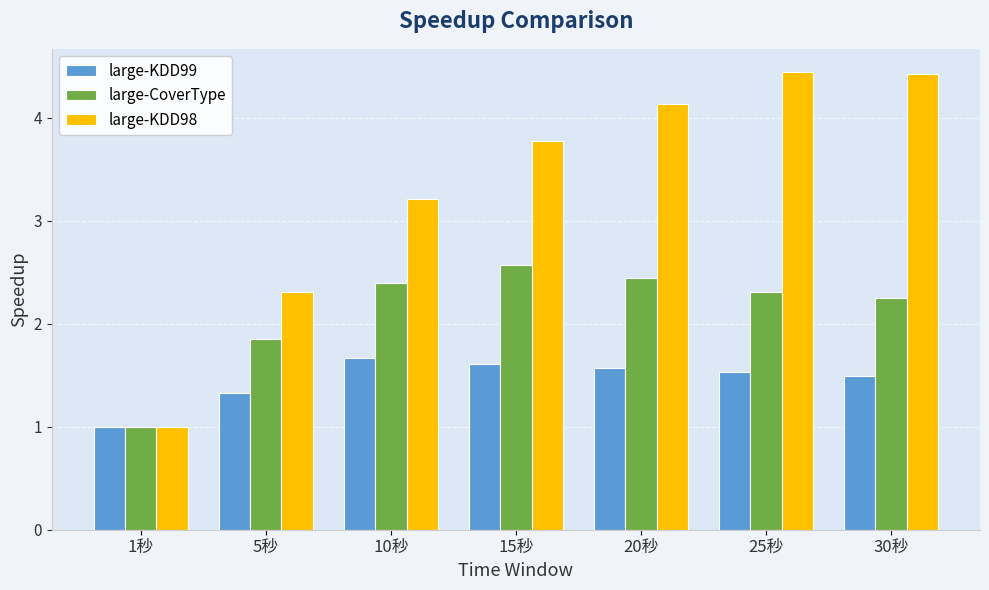

What is the label of the 5th bar from the right?

10秒